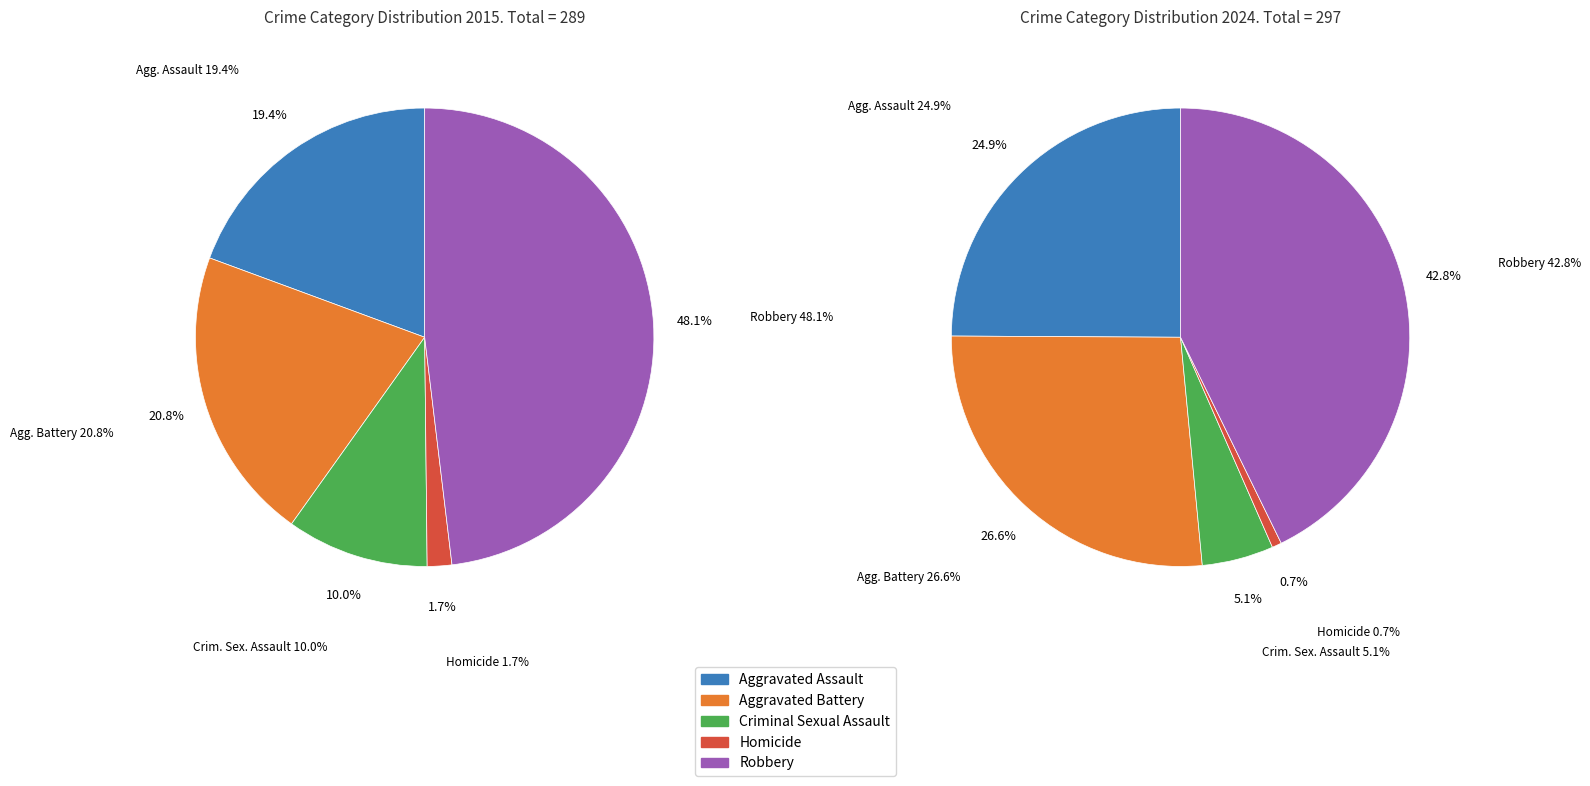

Which category has the biggest portion of the pie?

Robbery